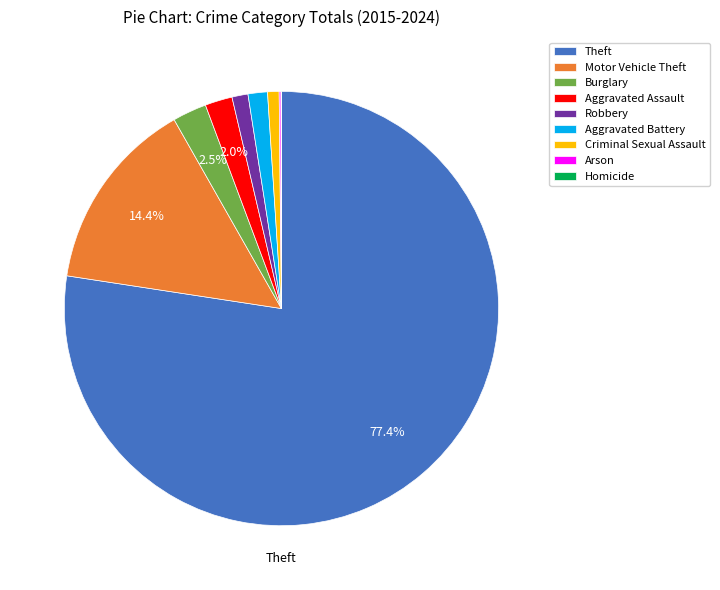

To the nearest percent, what percentage of the pie is Aggravated Battery?

1%